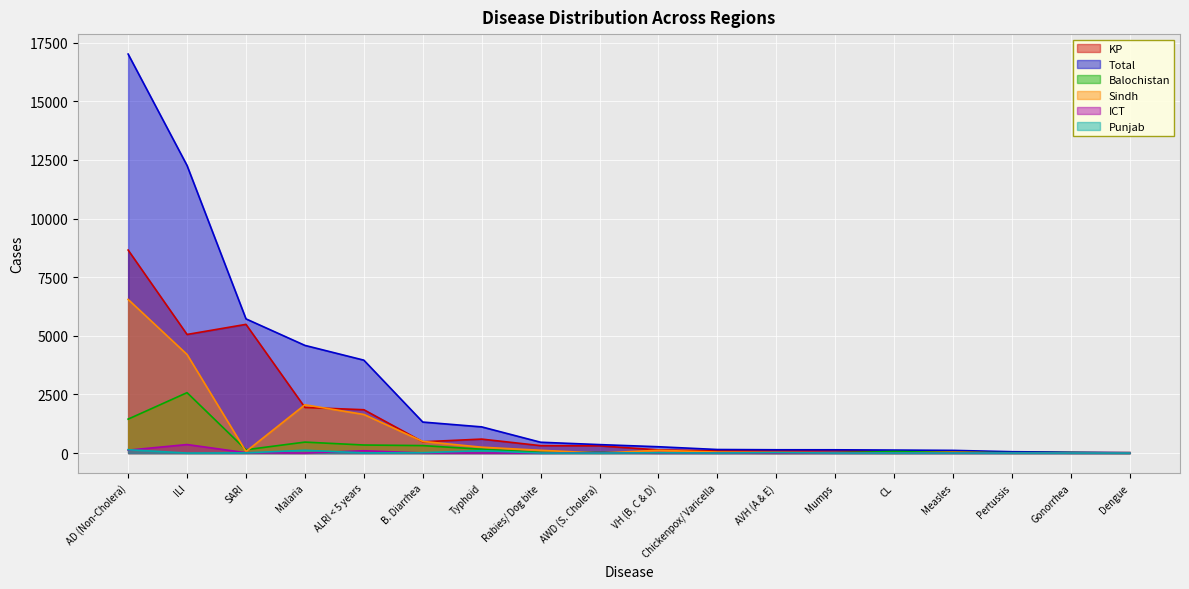

Count the number of data series in this chart.

6